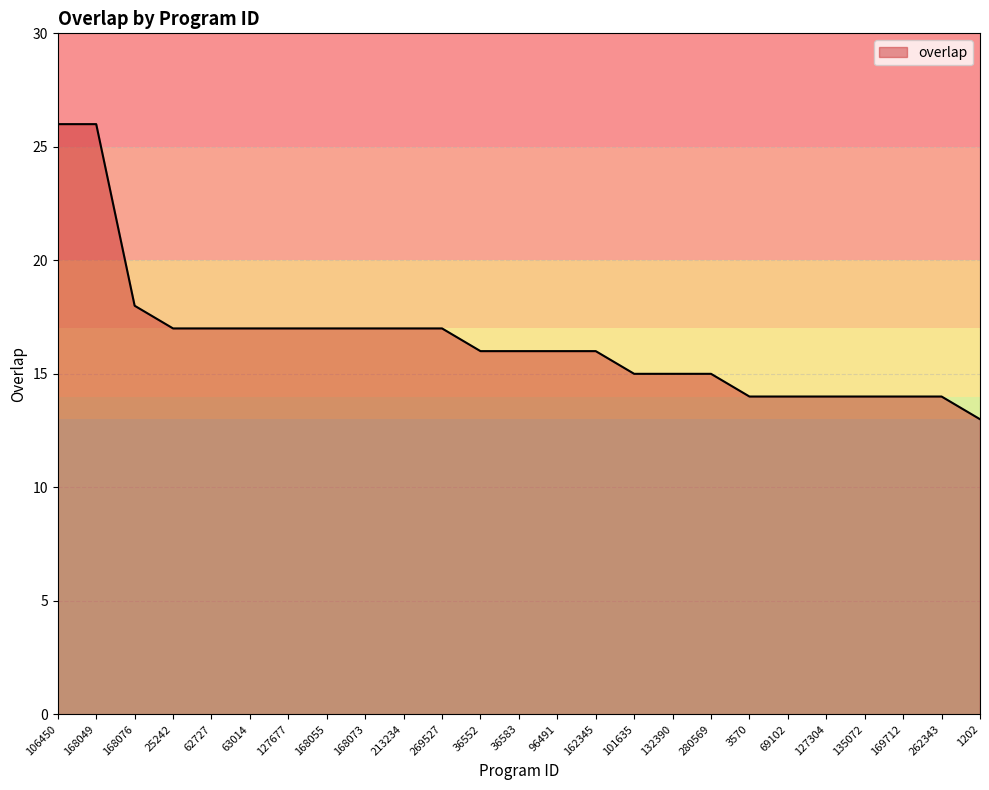

What position from the left is 36552?

12